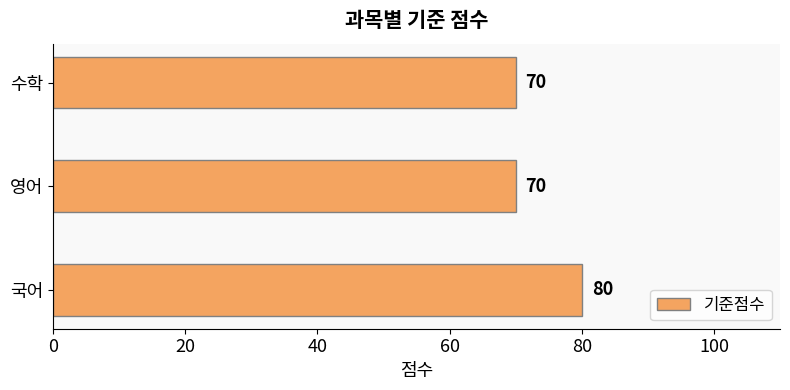

True or false: the data shows 14 at 영어.

False